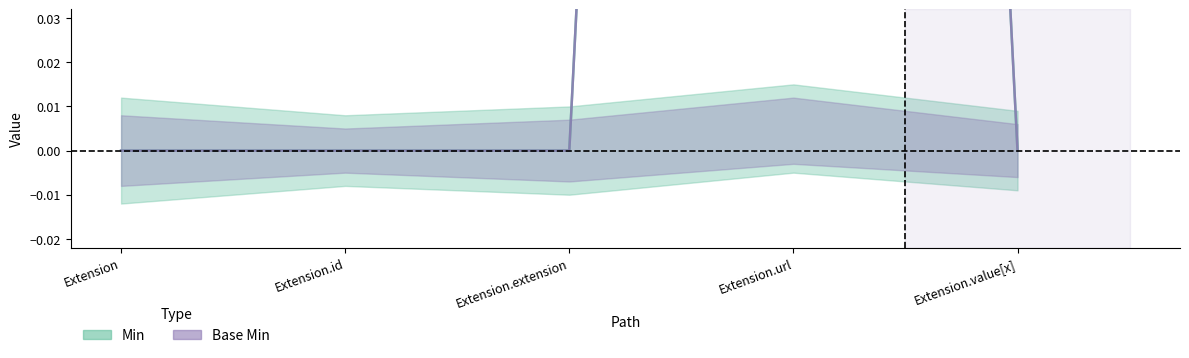

Which category has the lowest value in the Base Min series?

Extension